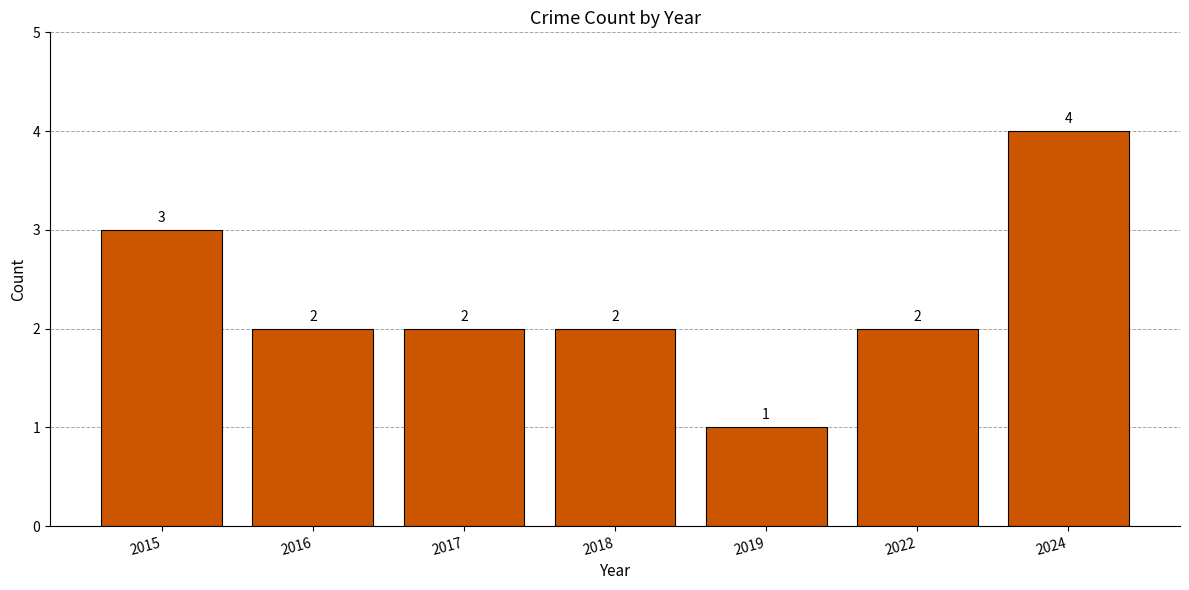

How many bars are there in total?

7